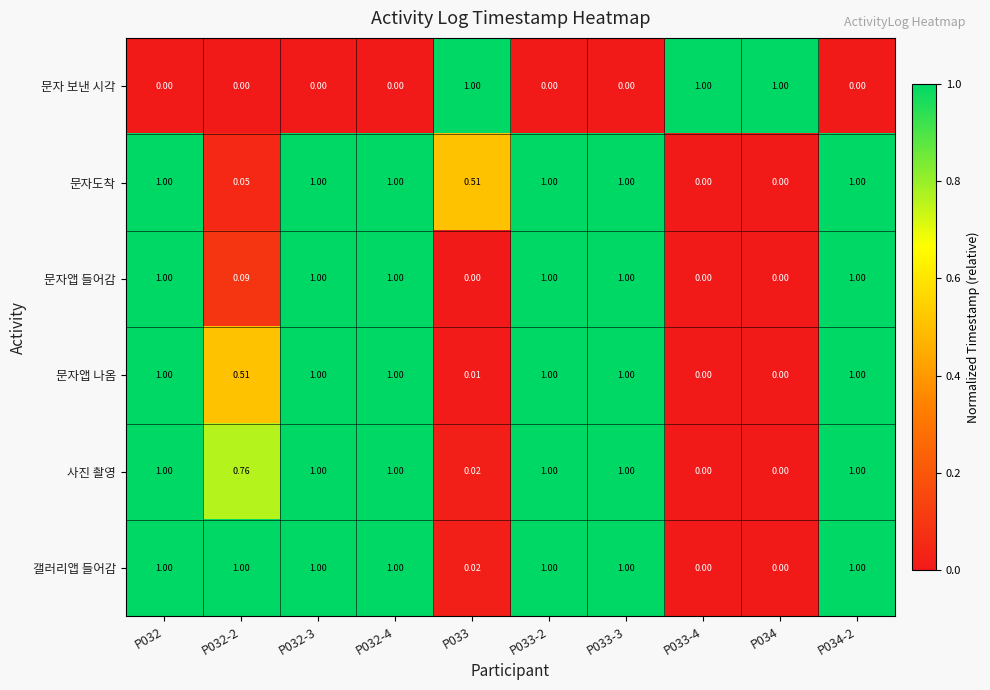

Between P032-2 and P033, which series saw the biggest shift?

문자 보낸 시각